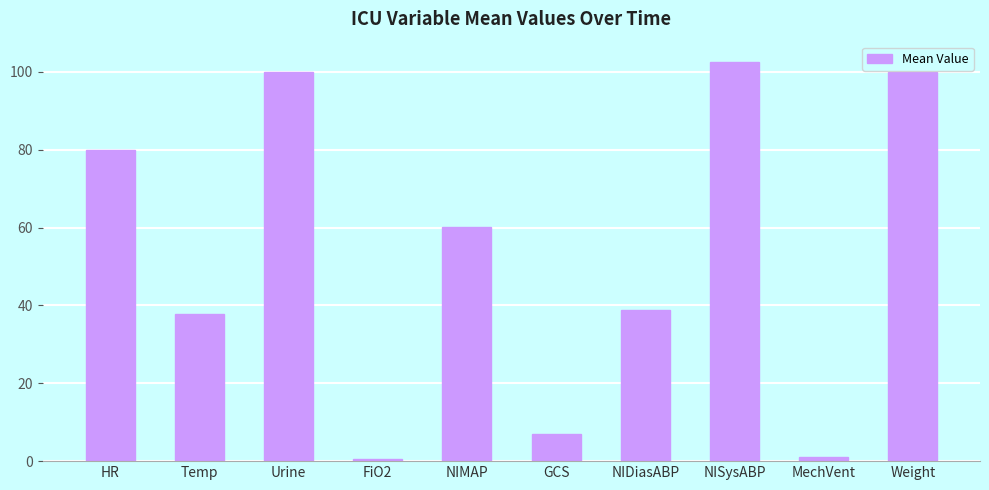

At which label is the value closest to 51?

NIMAP